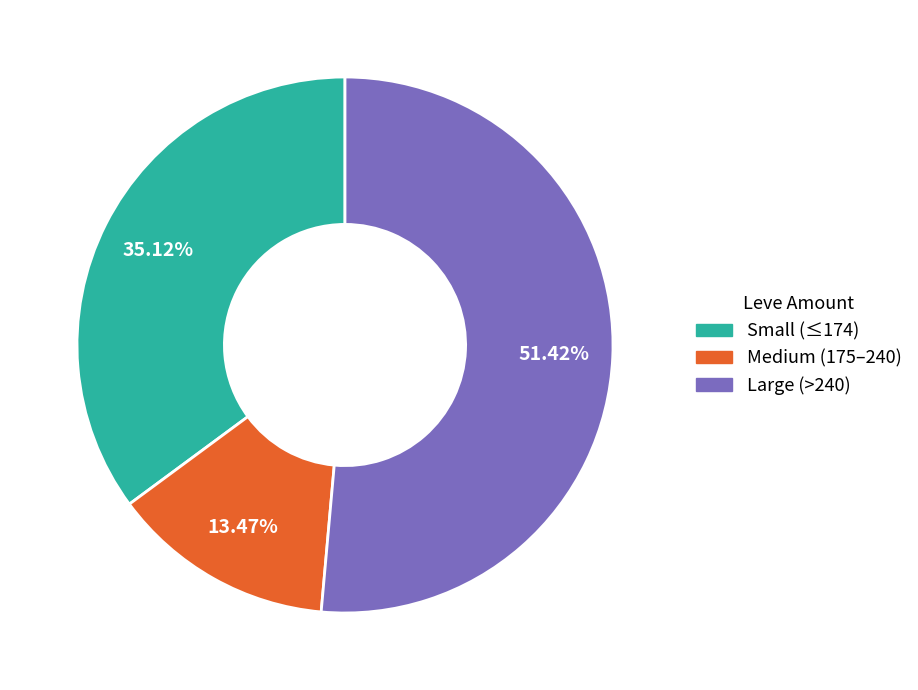

Approximately how many times larger is the value at Large (>240) compared to Medium (175–240)?

3.8